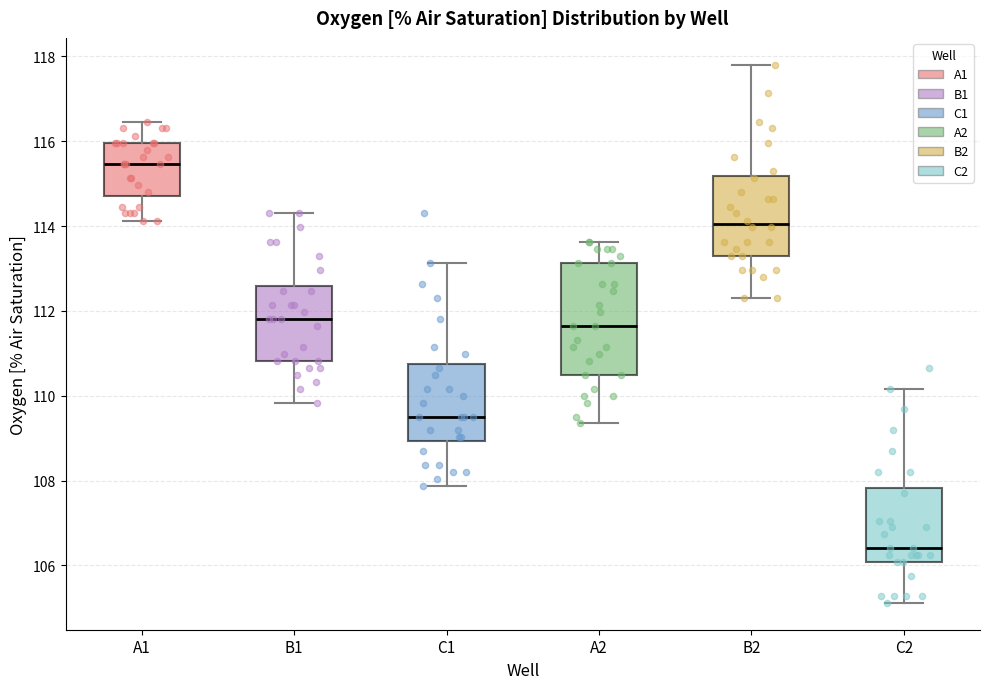

Which box is the tallest, from its lower edge to its upper edge?

A2